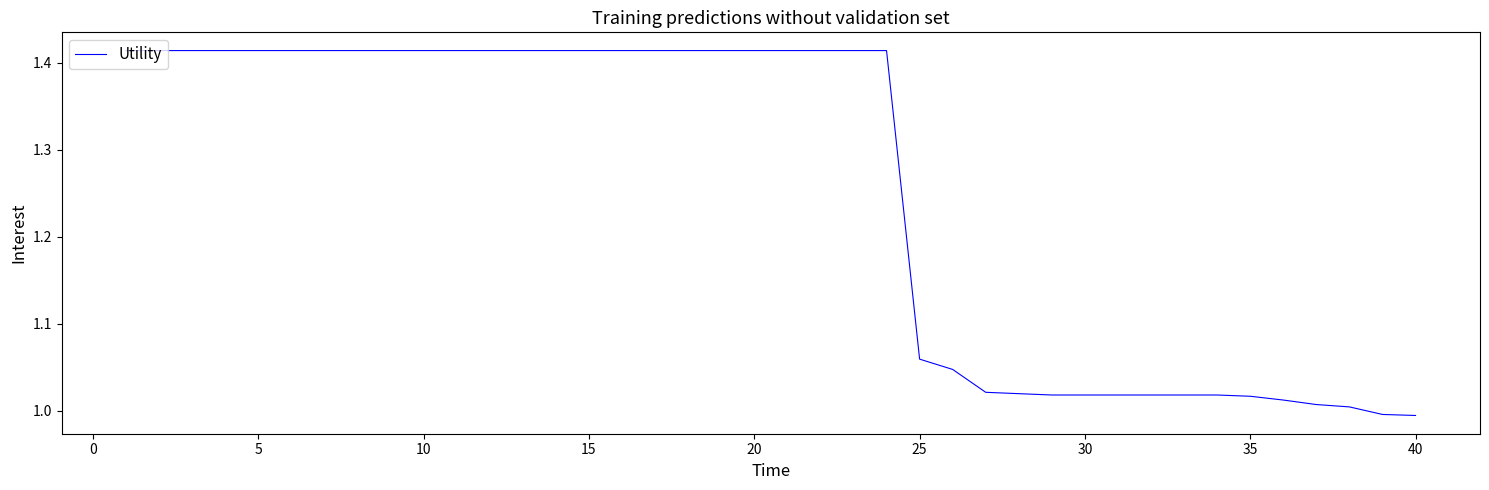

What is the difference between the maximum and minimum values?

0.4